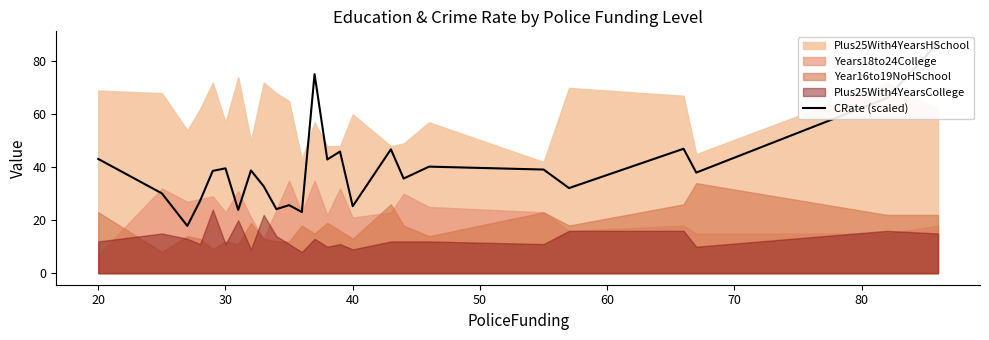

Reading left to right, transcribe all the data shown in this chart.

43.2	30.2	17.9	27.3	38.6	39.6	23.9	38.8	32.9	24.2	25.7	23.1	75.2	42.9	46.0	25.3	46.8	35.8	40.2	39.1	32.1	47.0	38.0	66.2	87.0